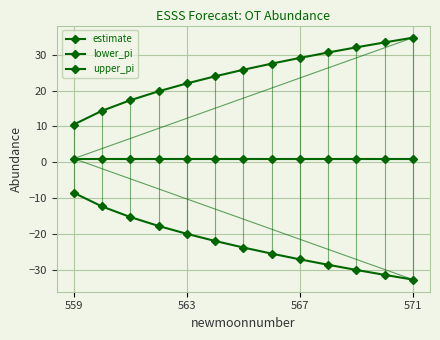

What is the lowest value of the upper_pi series?

10.5